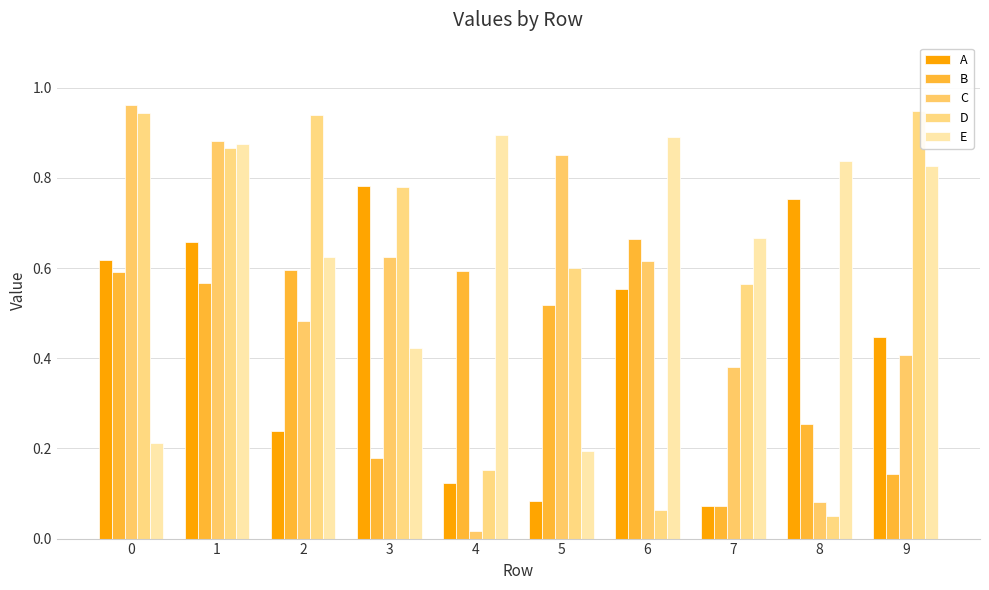

List the series in order of their peak value, highest first.

C, D, E, A, B